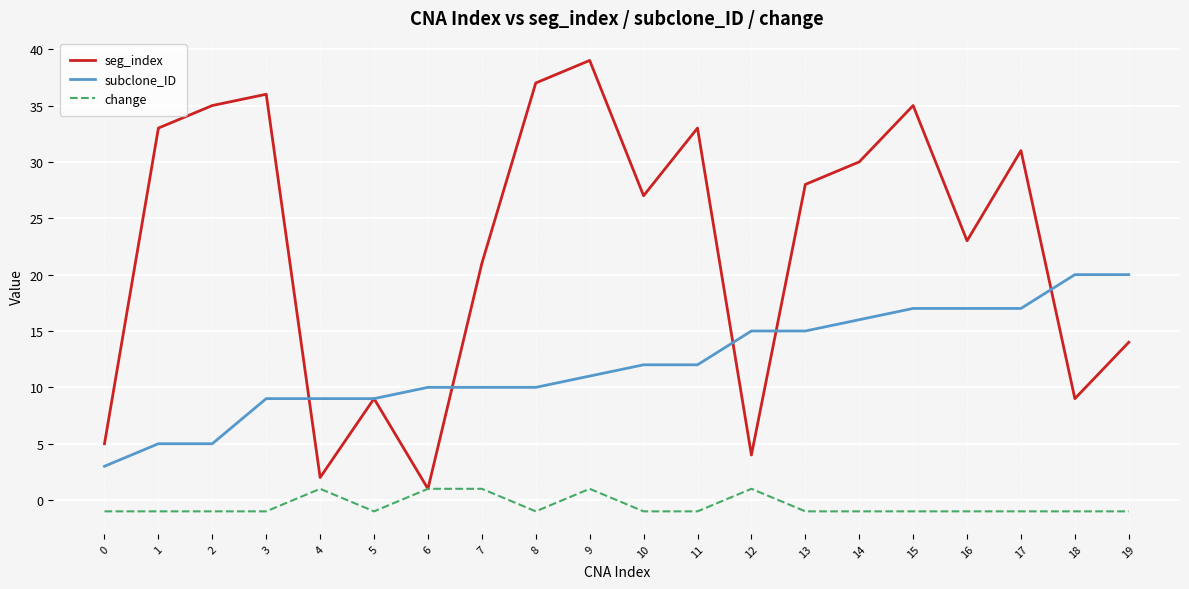

How many lines are shown in the chart?

3